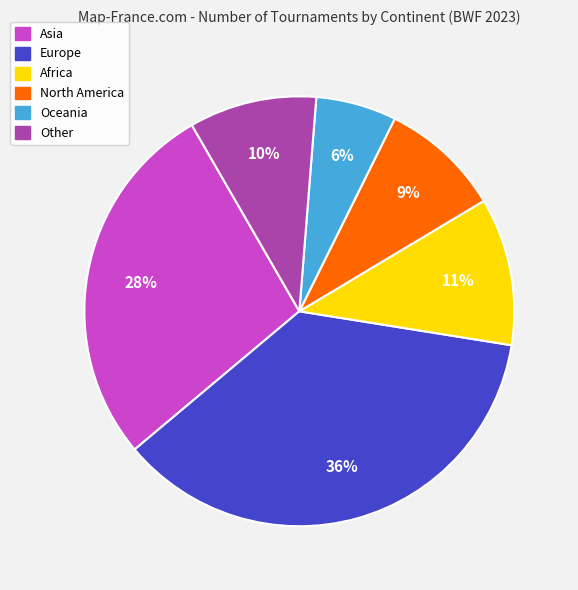

Which slice is the smallest?

Oceania